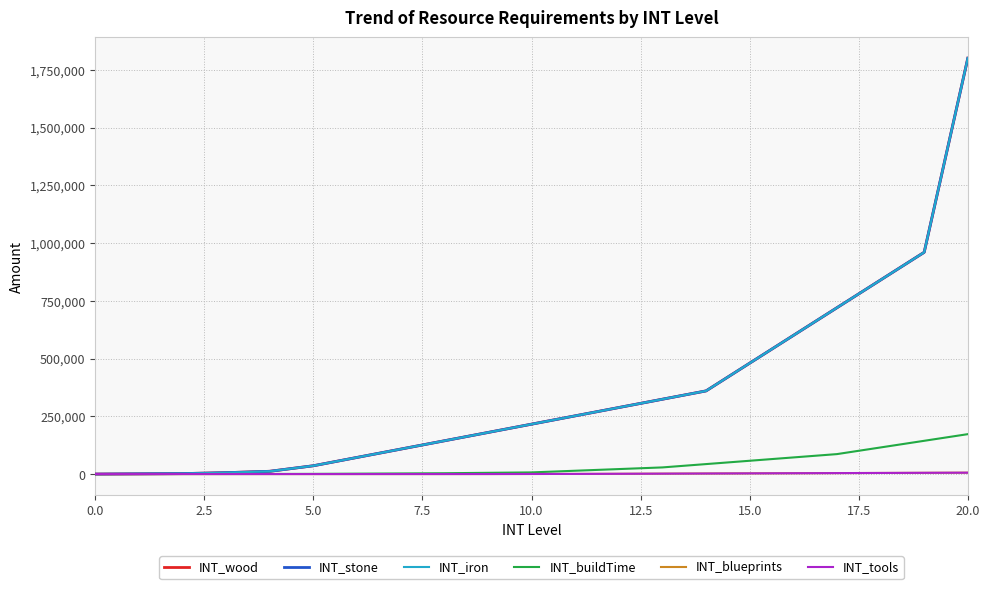

Is this an area chart (filled region under the line)?

No